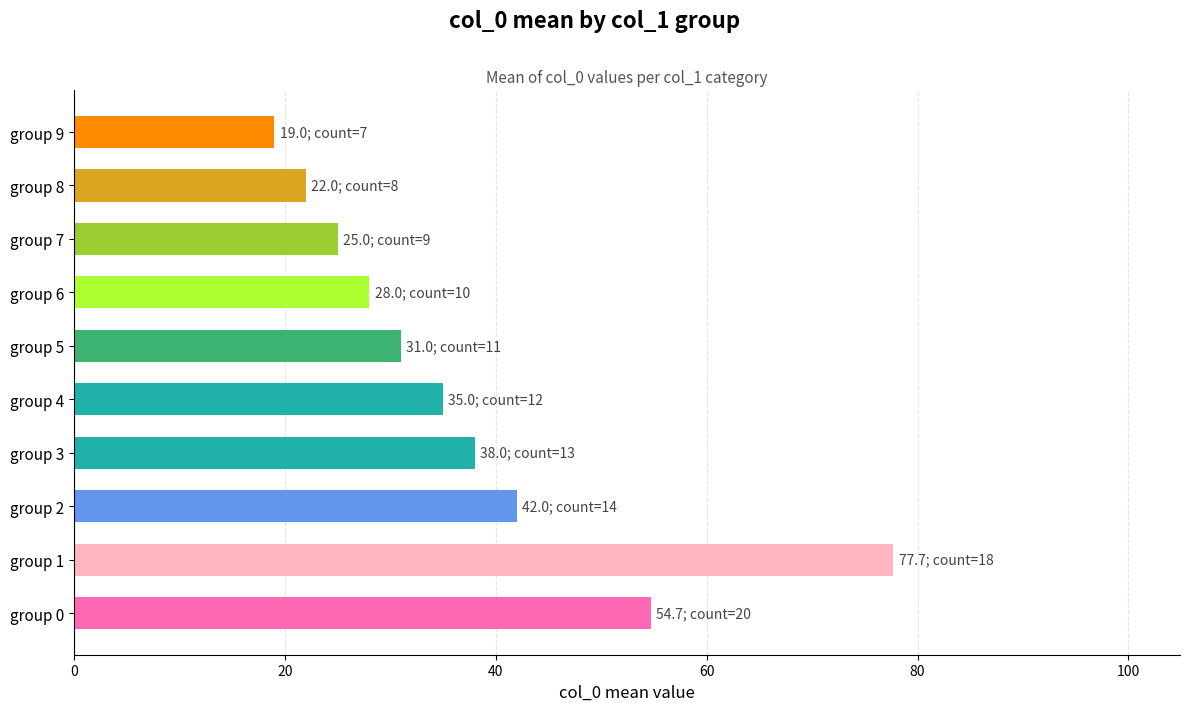

Reading bottom to top, extract all data points from this chart.

54.7	77.7	42.0	38.0	35.0	31.0	28.0	25.0	22.0	19.0